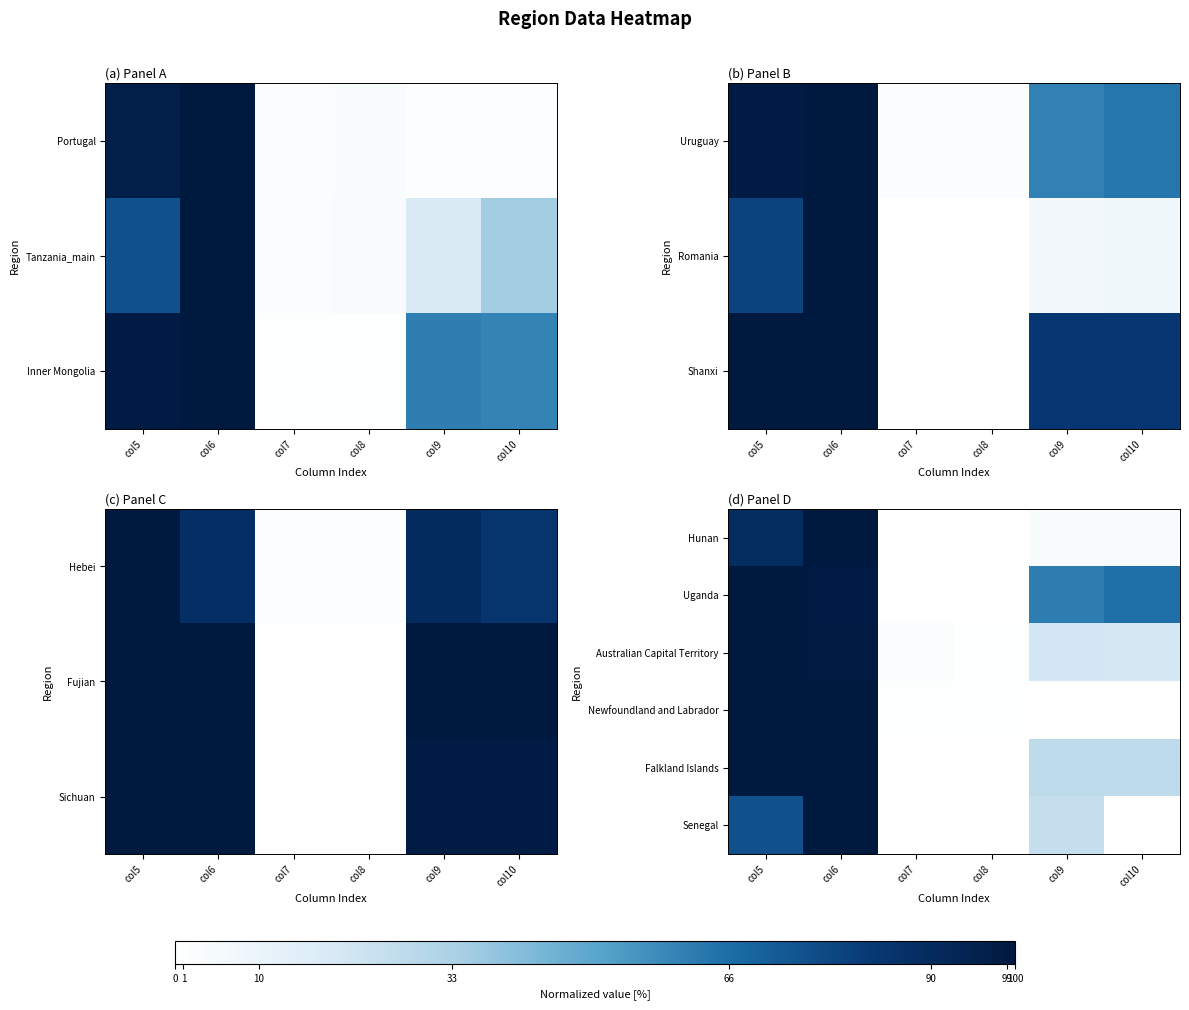

How many data points in Senegal are above 25?

2